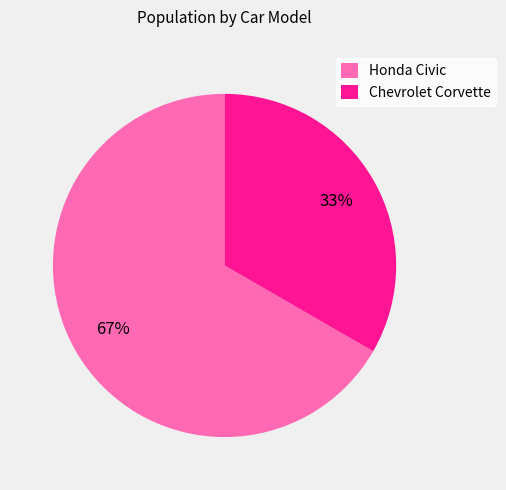

Does Chevrolet Corvette account for over 50% of the chart?

No